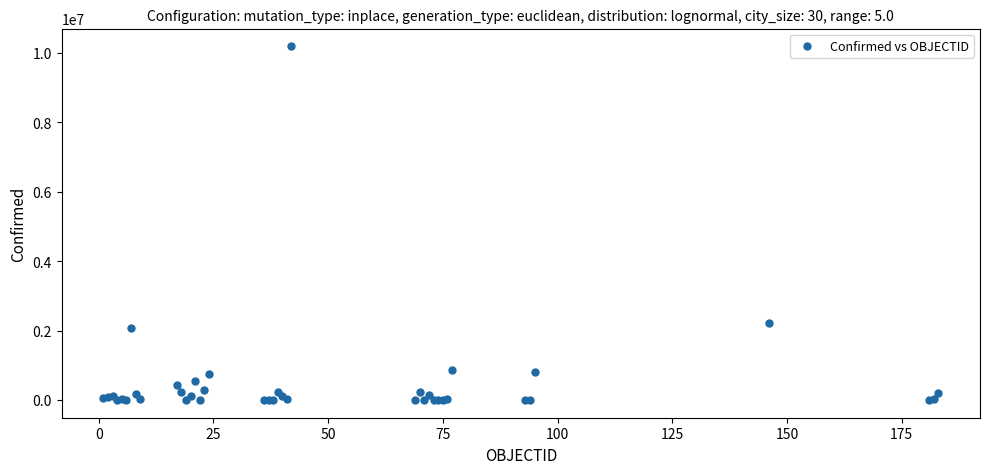

What Y value in the scatter plot is closest to 5097672?

2229663